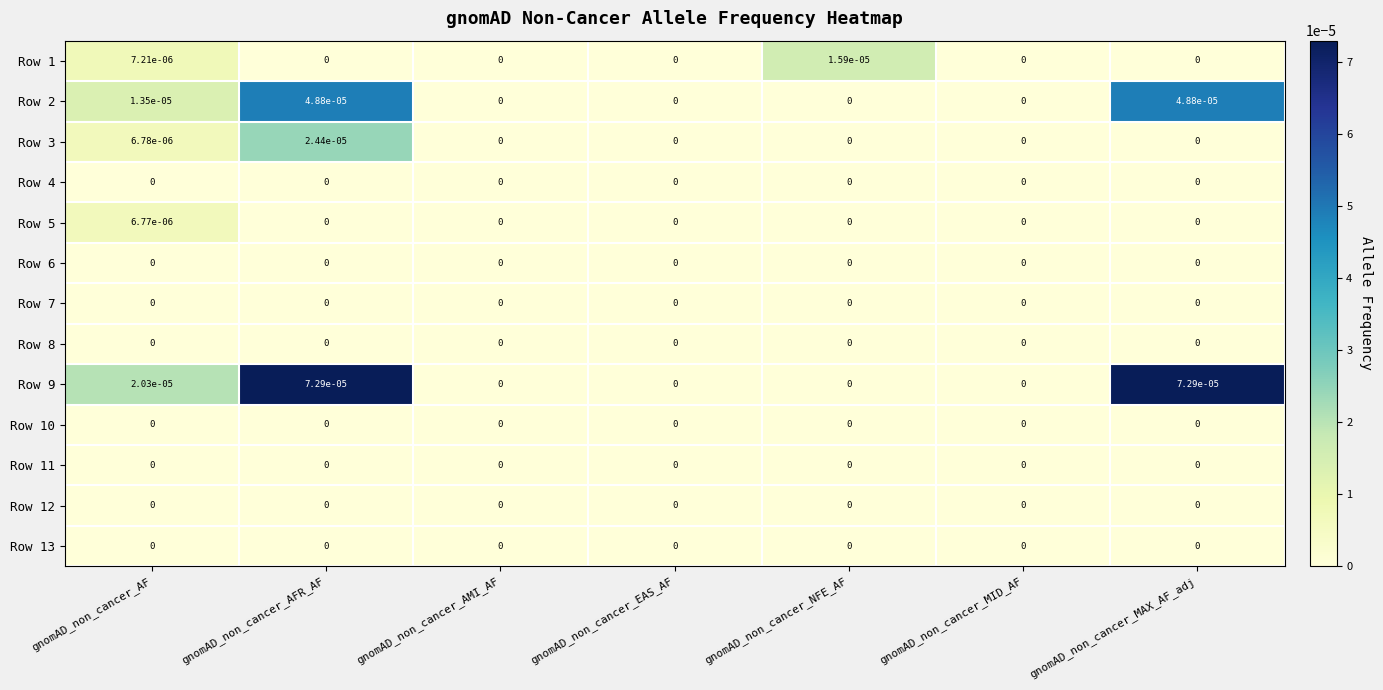

The value of Row 11 at gnomAD_non_cancer_MID_AF is 0.0. True or false?

True